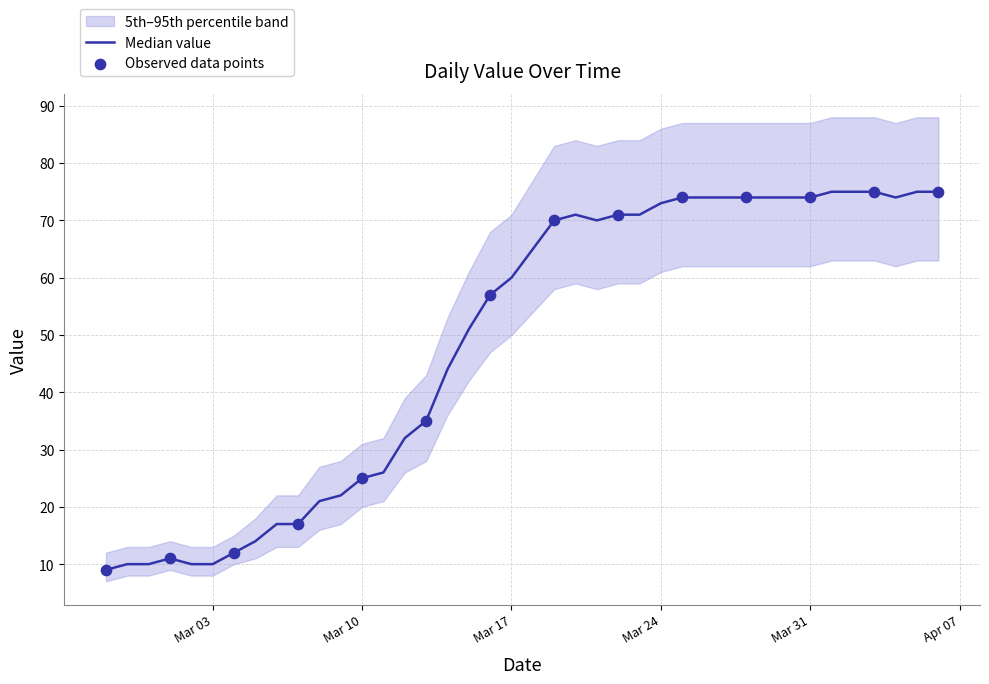

What is the total value across all series at 2020-03-14?

133